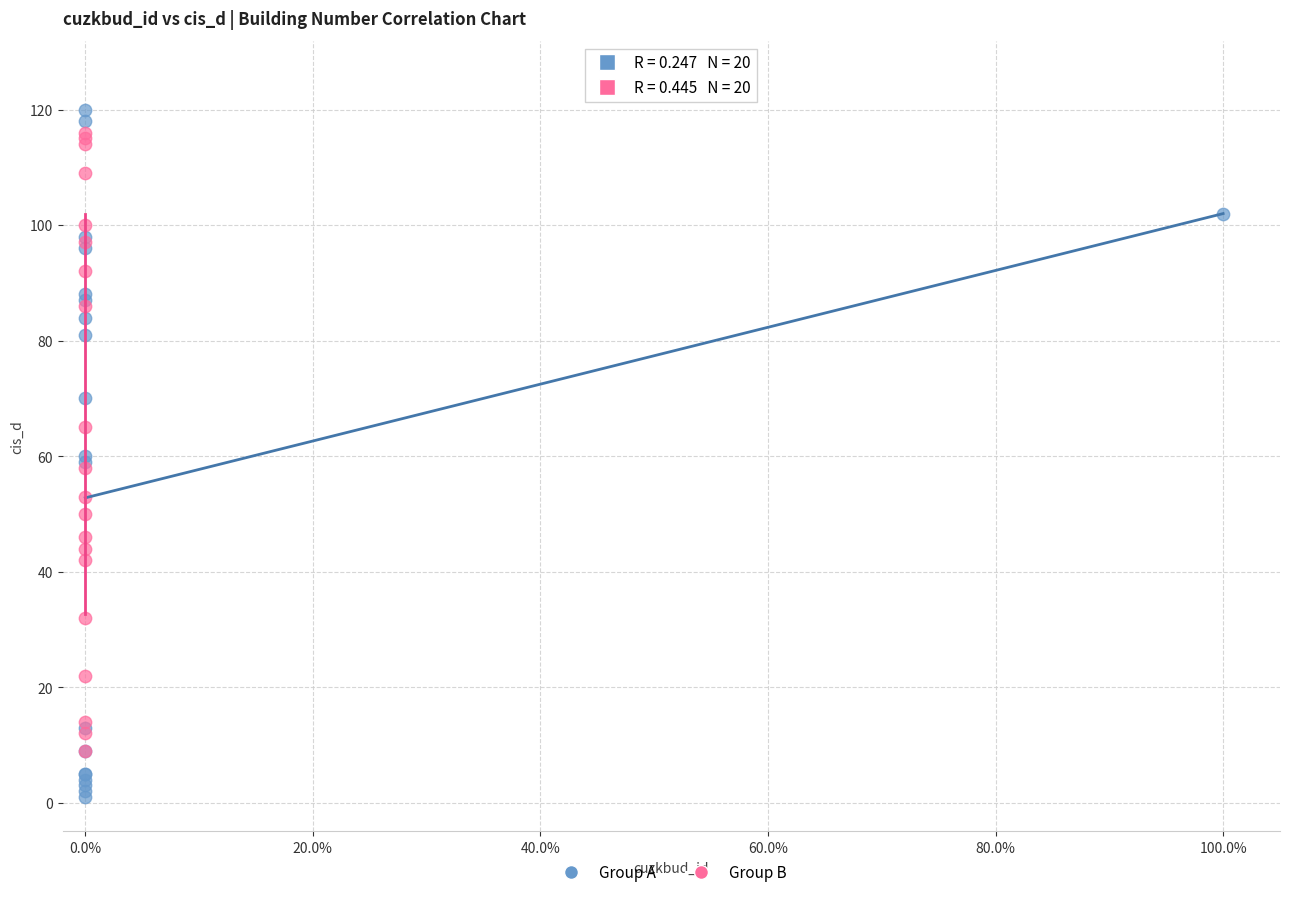

Which series has the widest spread of Y values?

Group A